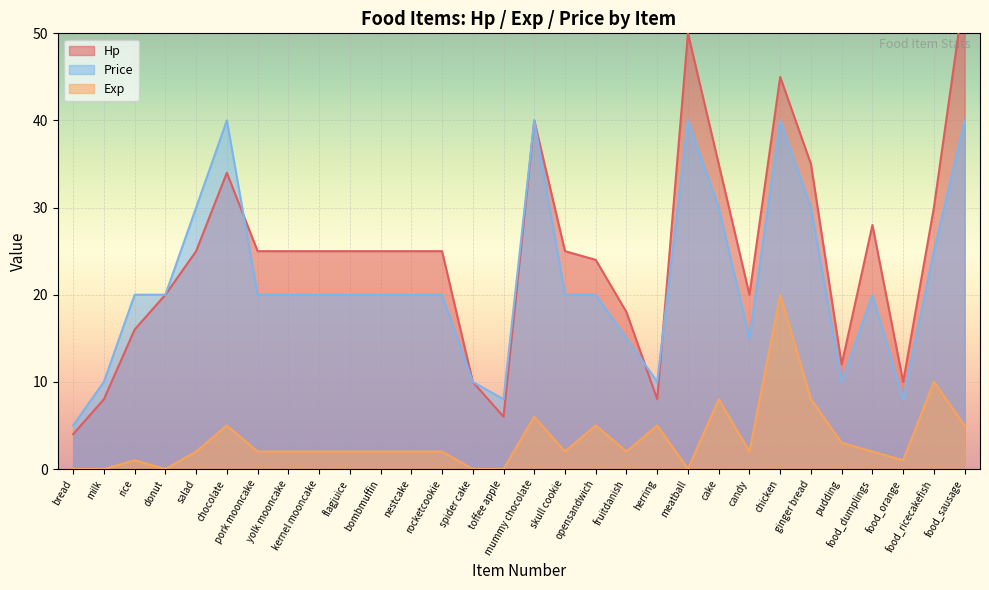

True or false: Exp and Hp cross at least once.

False